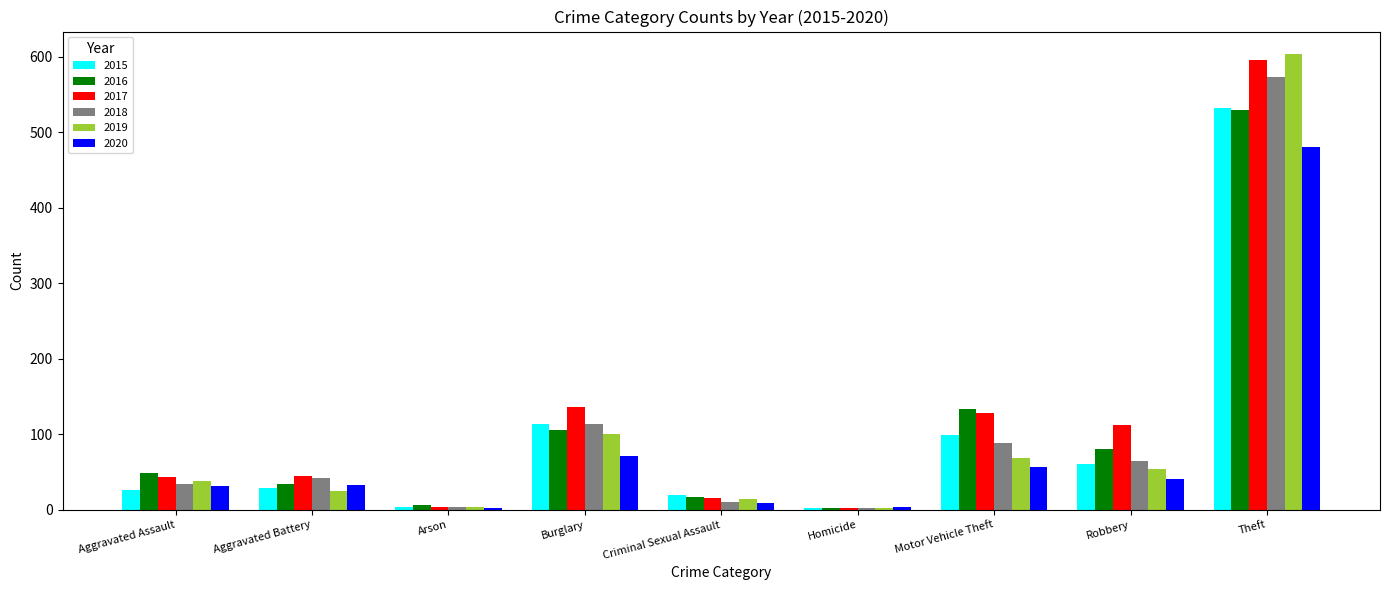

Which category has the highest value in the 2019 series?

Theft